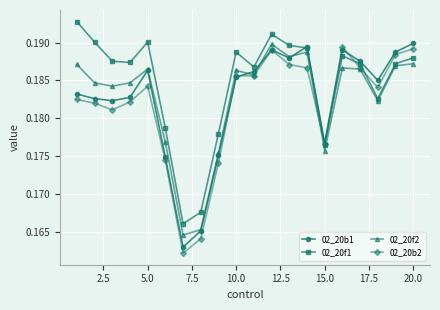

Count the 02_20b2 values in the range 0 to 1.

20